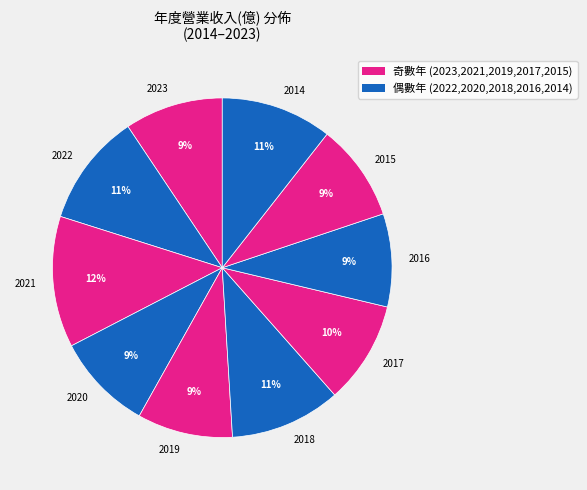

The 2022 slice represents 11% of the pie. True or false?

True